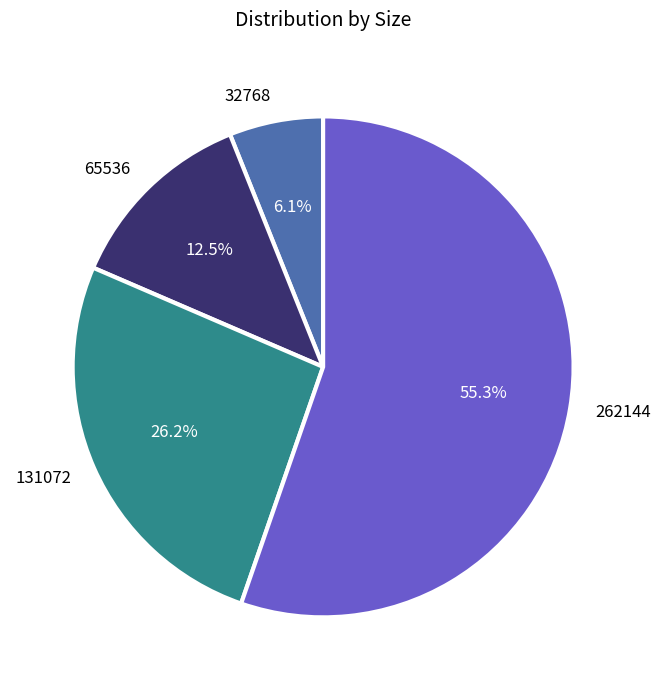

To the nearest percent, what portion does 131072 represent?

26%